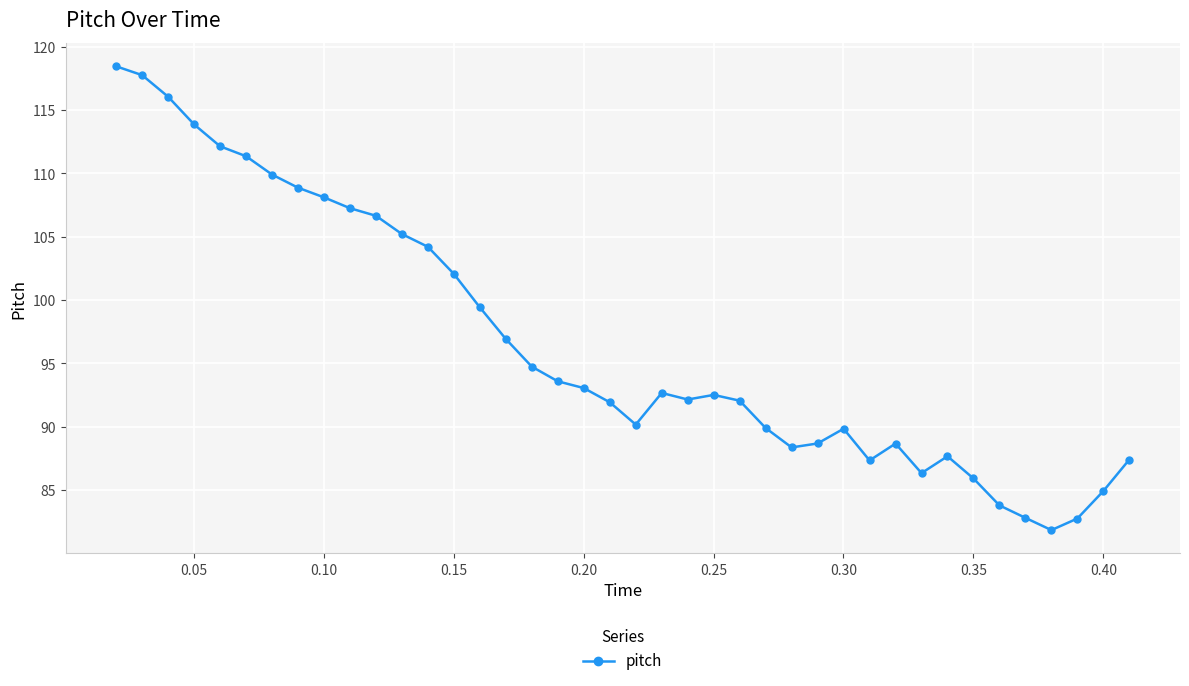

True or false: the data has more than 2 interior local peaks.

True